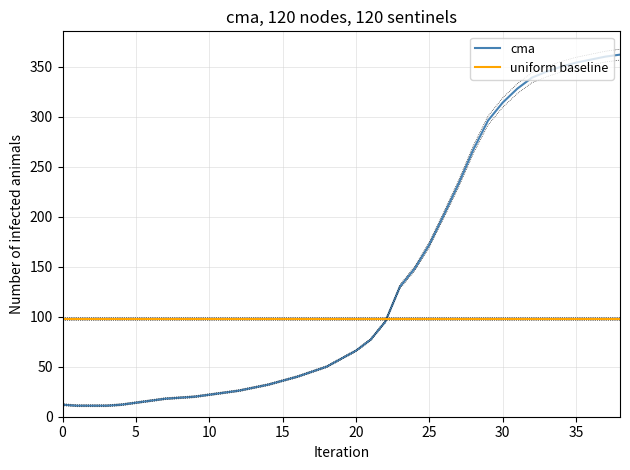

Is this an area chart (filled region under the line)?

No